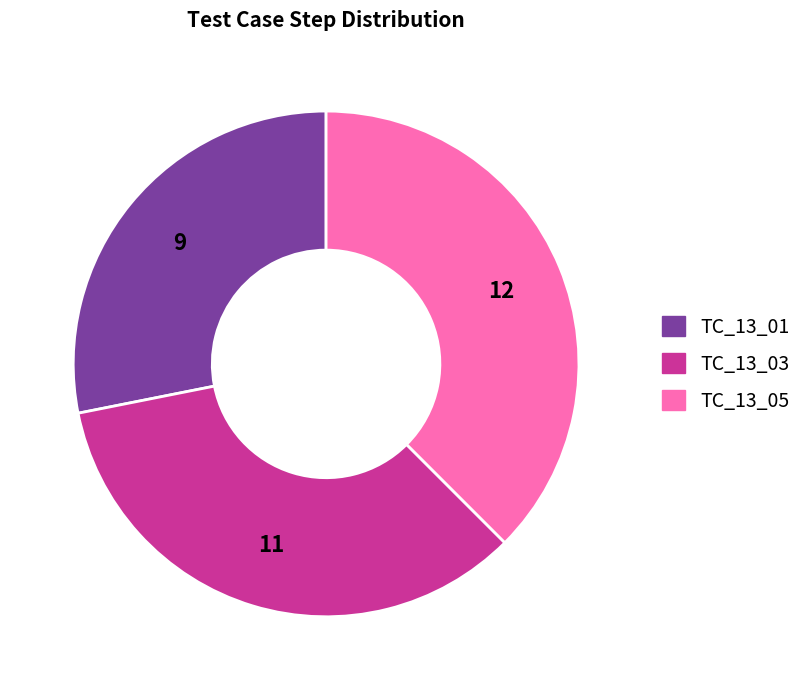

Is it true that TC_13_01 is 20% of the pie?

False